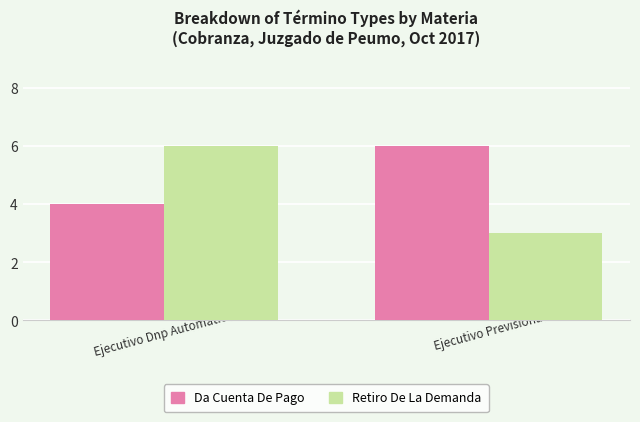

The value of Retiro De La Demanda at Ejecutivo Previsional is 4. True or false?

False